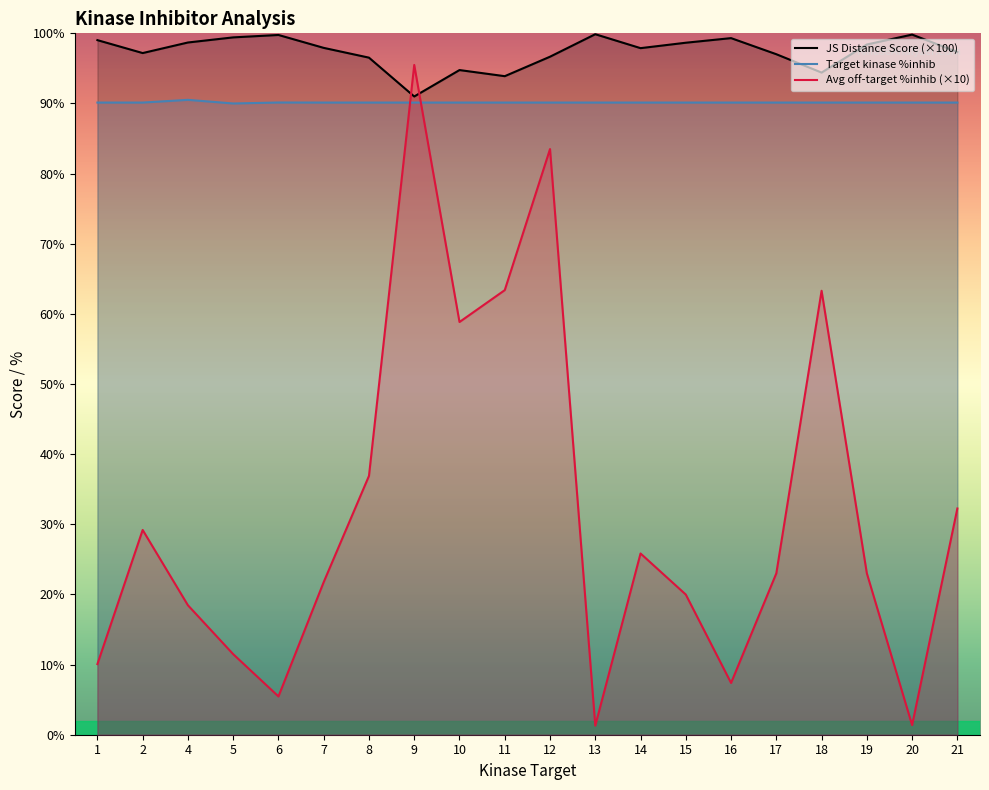

True or false: Target kinase %inhib has more than 0 points higher than both neighbors.

True